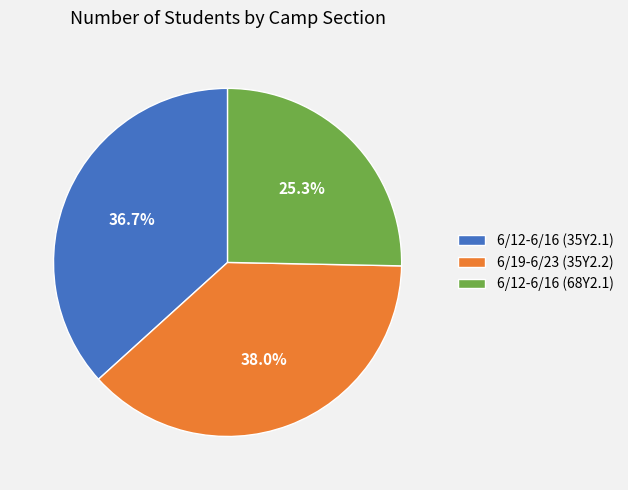

How many slices are in this pie chart?

3